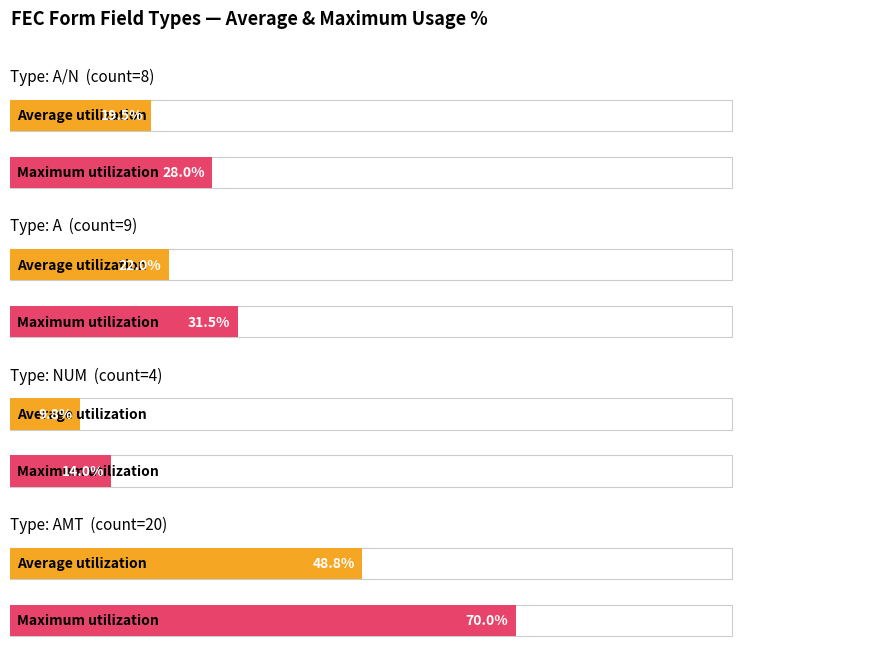

Which series has the widest spread of values?

Maximum utilization